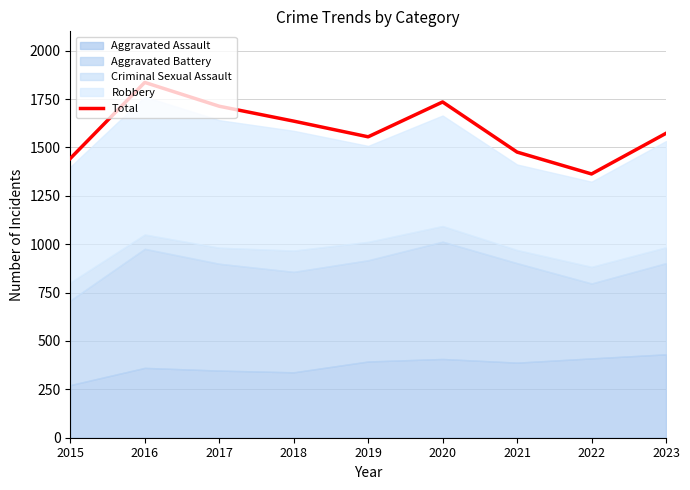

How many lines are shown in the chart?

1